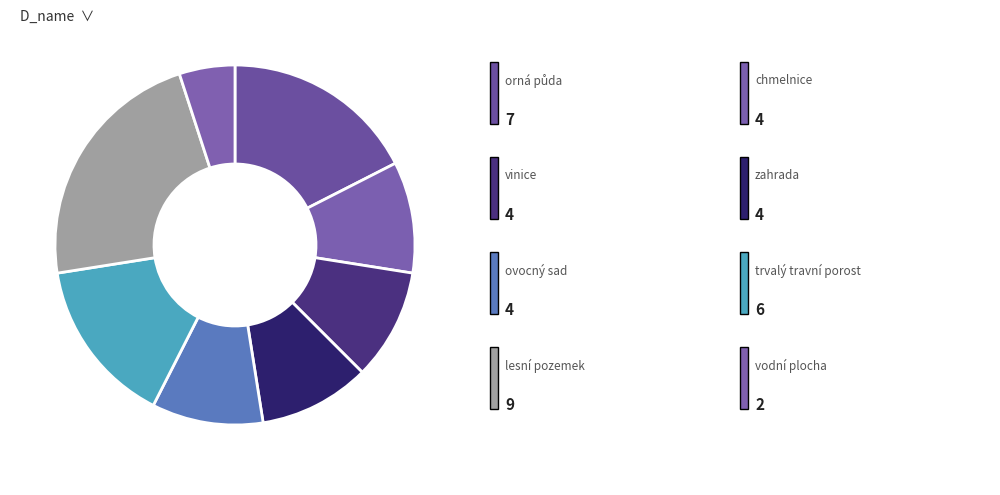

Count the number of slices in the pie.

8